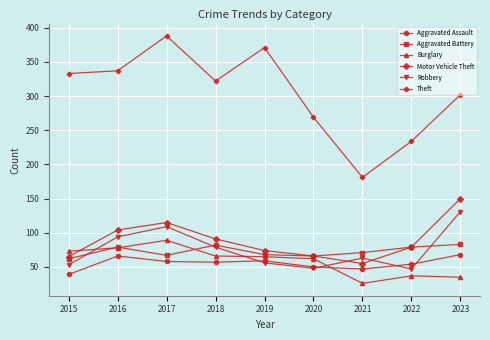

Which series has the widest spread of values?

Theft